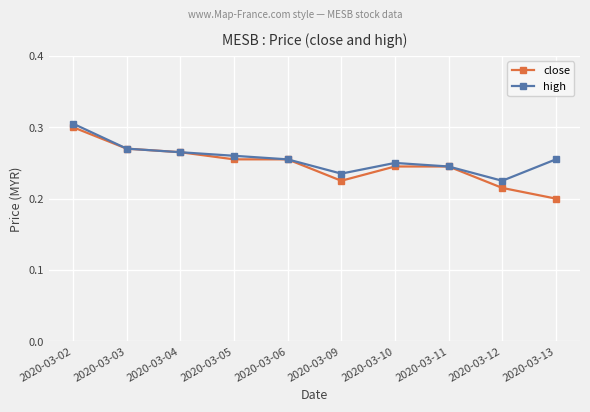

True or false: close has a value of 0.3 at 2020-03-09.

False